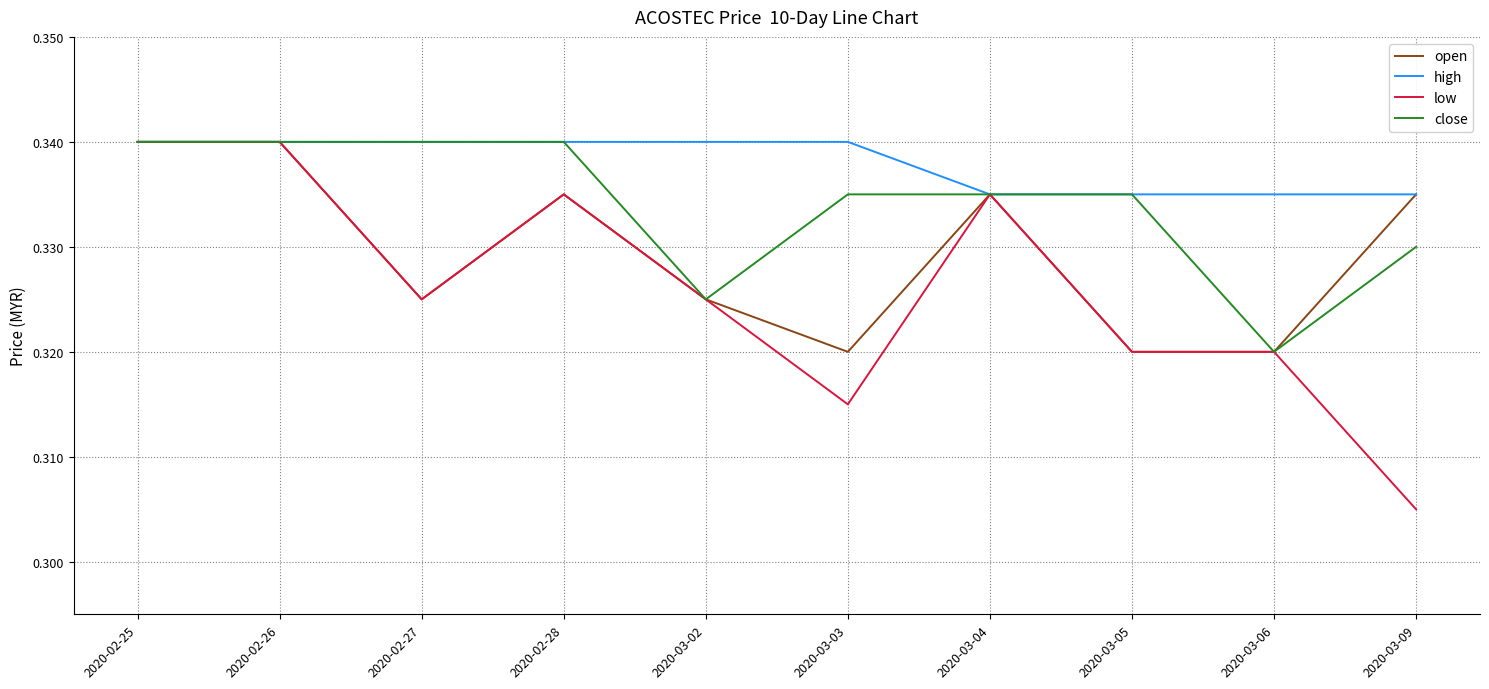

List the series in order of their overall mean, lowest first.

low, open, close, high